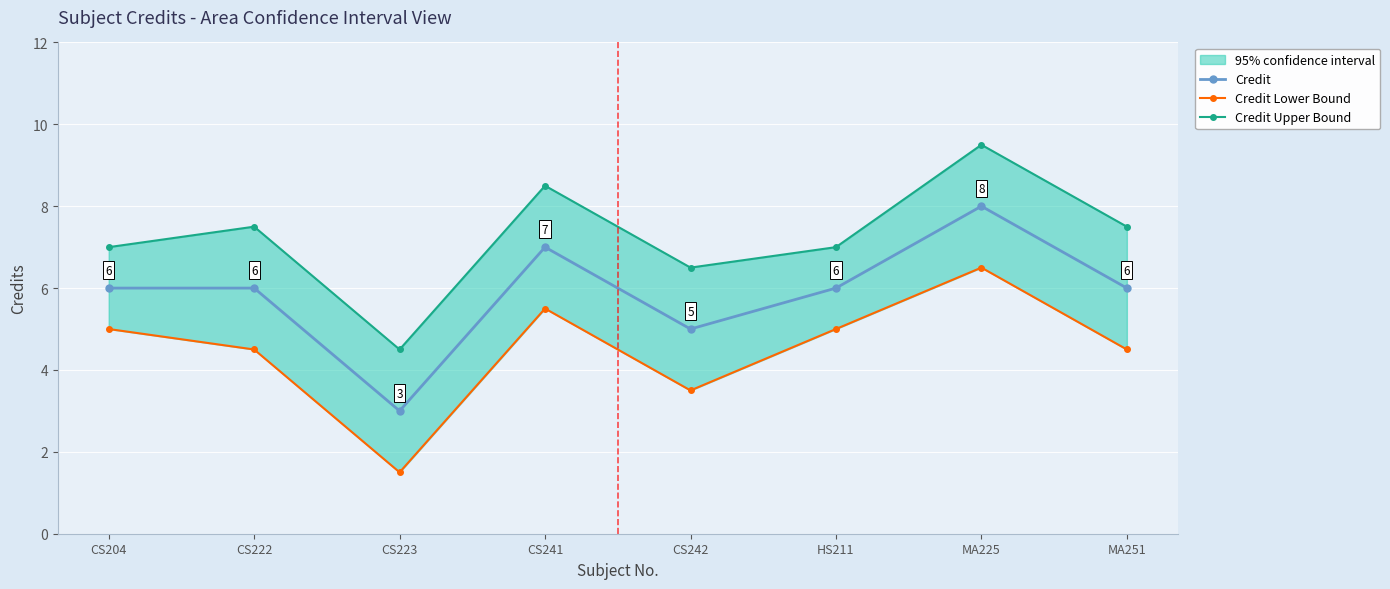

Which series has the largest total across all categories?

Credit Upper Bound